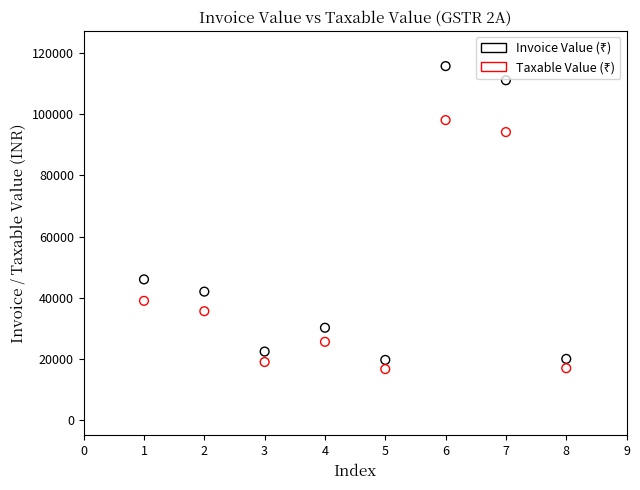

Across all data points, what is the range of Y values (max minus min)?

99084.2